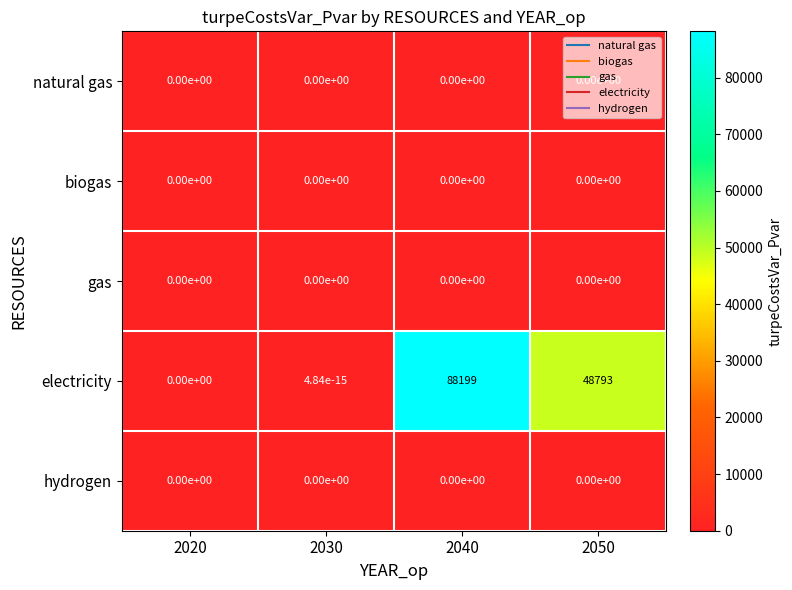

The hydrogen series shows 0.0 at 2050. True or false?

True